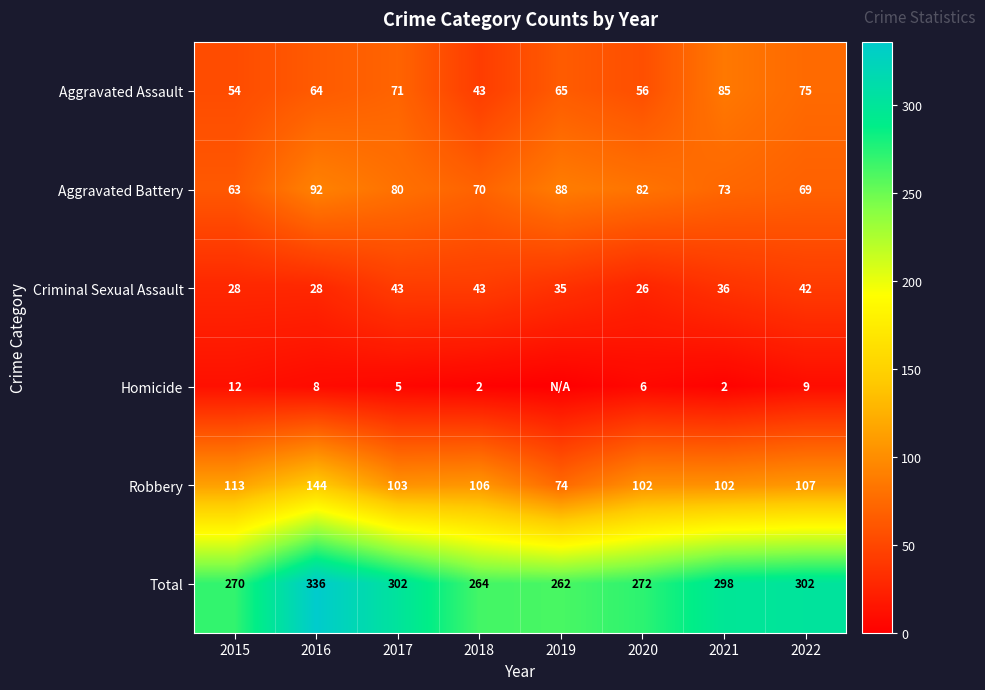

Where is Aggravated Assault nearest to the value 64?

2016